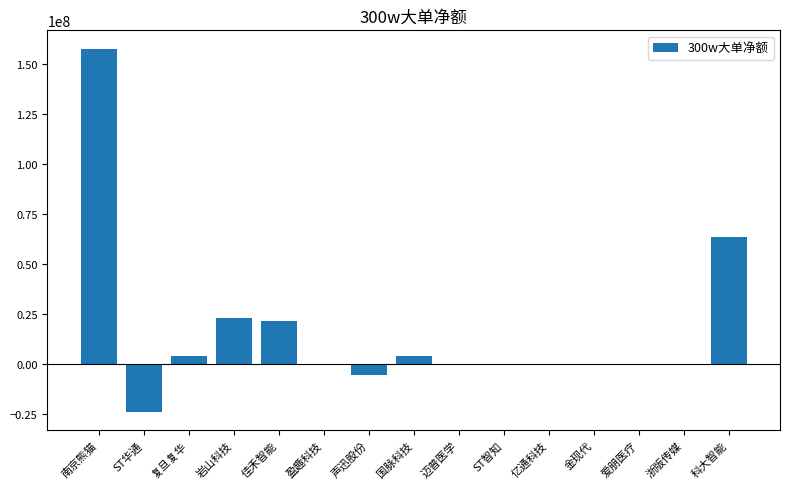

Does the chart contain stacked bars?

No